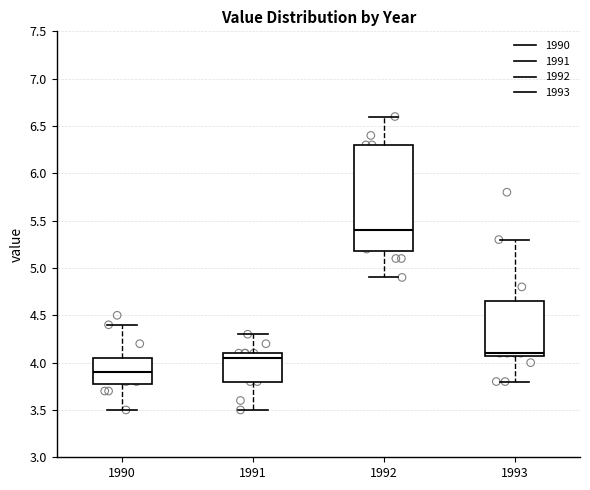

Reading left to right, read every box against the y-axis: the position of its median line, the range the box covers, and the ends of its whiskers. The values are not printed on the chart, so give them approximately, as read against the axis.

1990: median 3.90, box 3.80 to 4.05, whiskers 3.50 to 4.40
1991: median 4.05, box 3.80 to 4.10, whiskers 3.50 to 4.30
1992: median 5.40, box 5.20 to 6.30, whiskers 4.90 to 6.60
1993: median 4.10 (just above the box's lower edge), box 4.10 to 4.65, whiskers 3.80 to 5.30